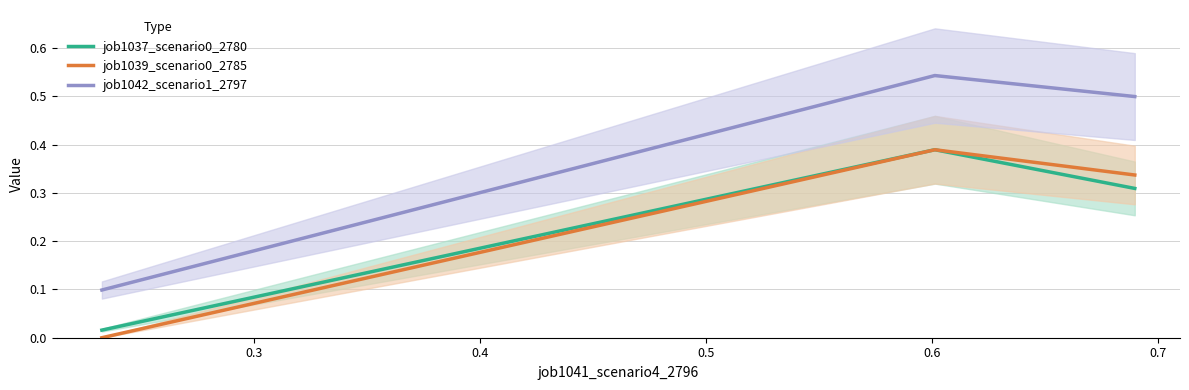

Does the chart have visible grid lines?

Yes